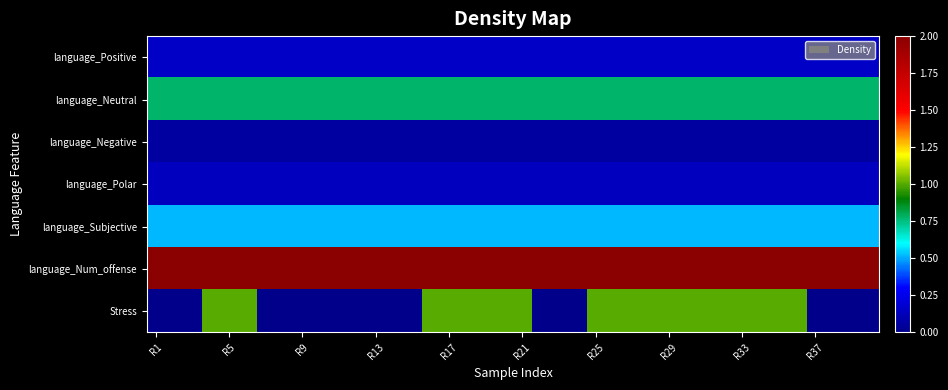

Which series has the widest spread of values?

Stress